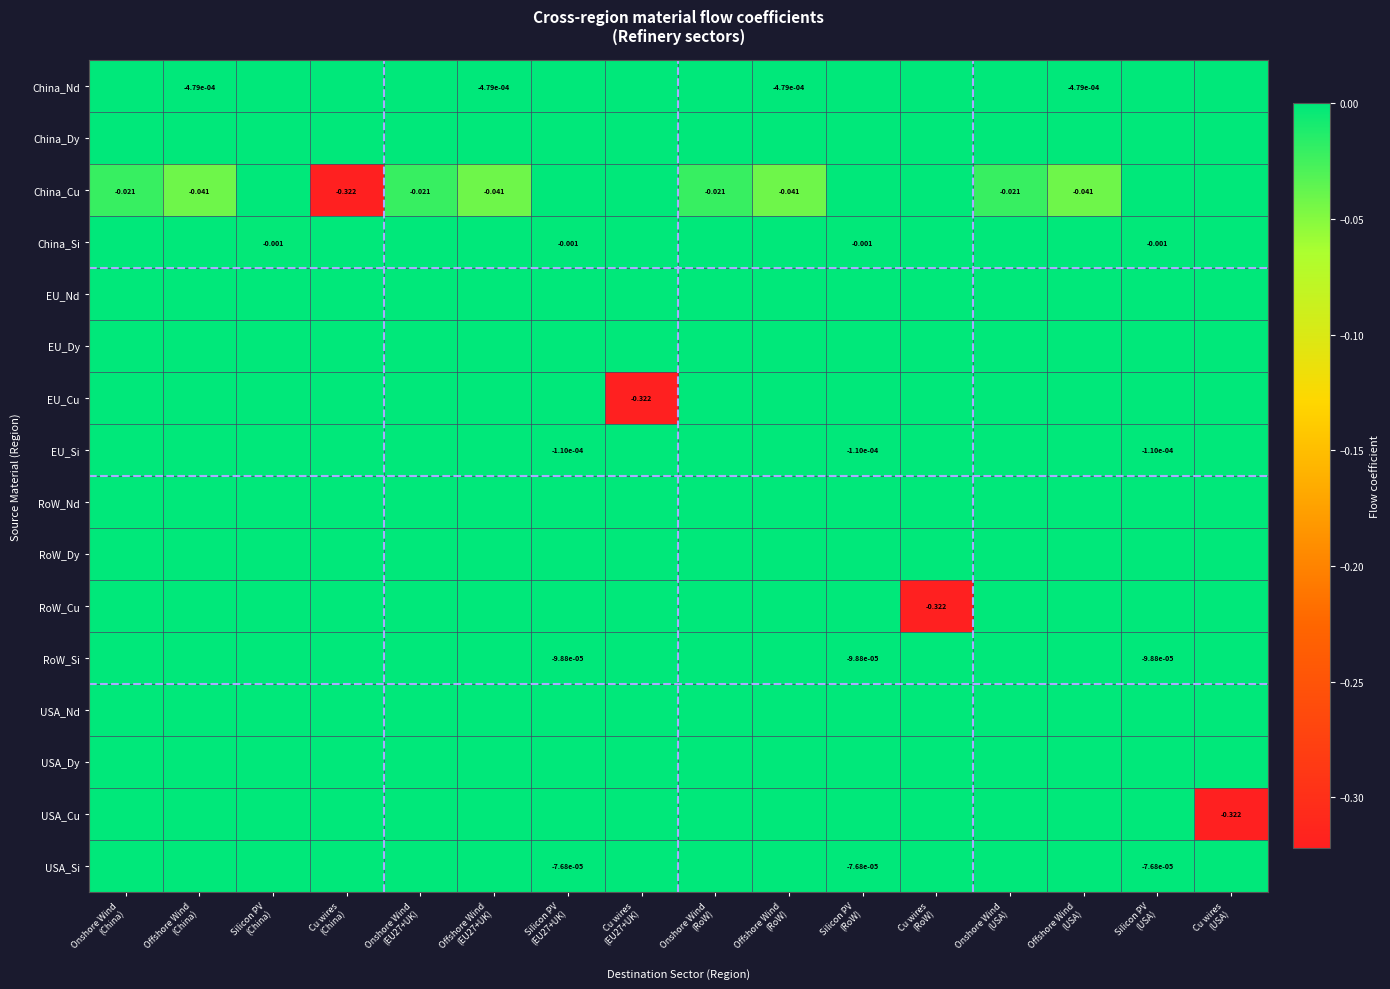

What is the sum of all RoW_Cu values?

-0.3